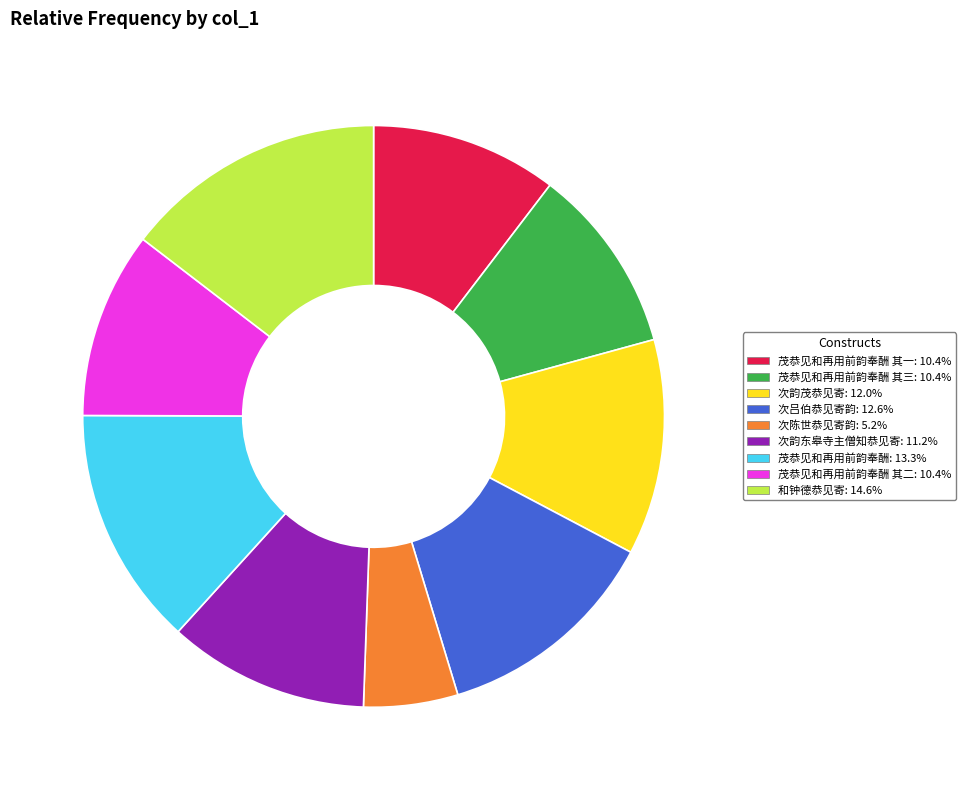

Count the number of slices in the pie.

9